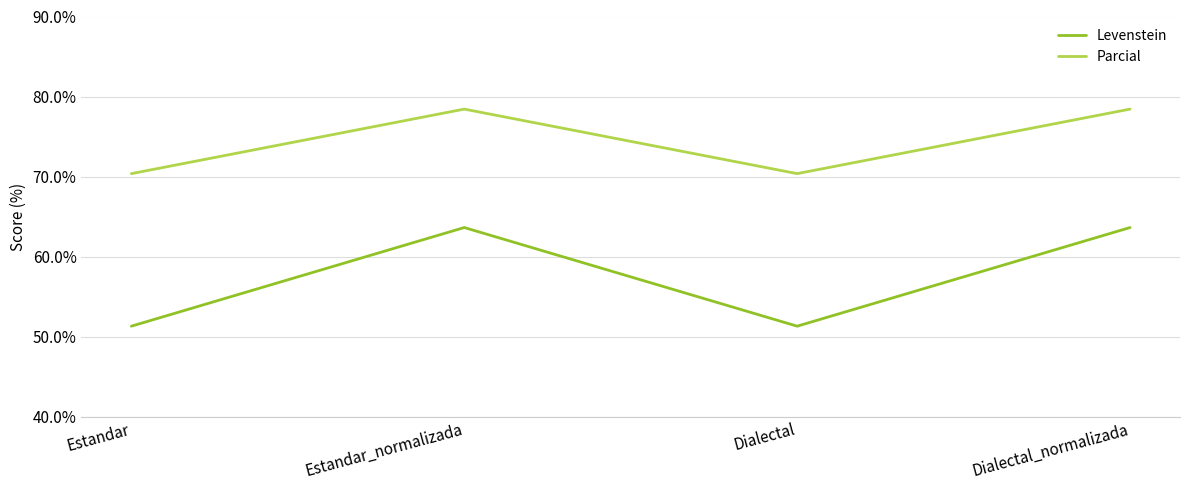

What is the smallest value displayed?

51.3